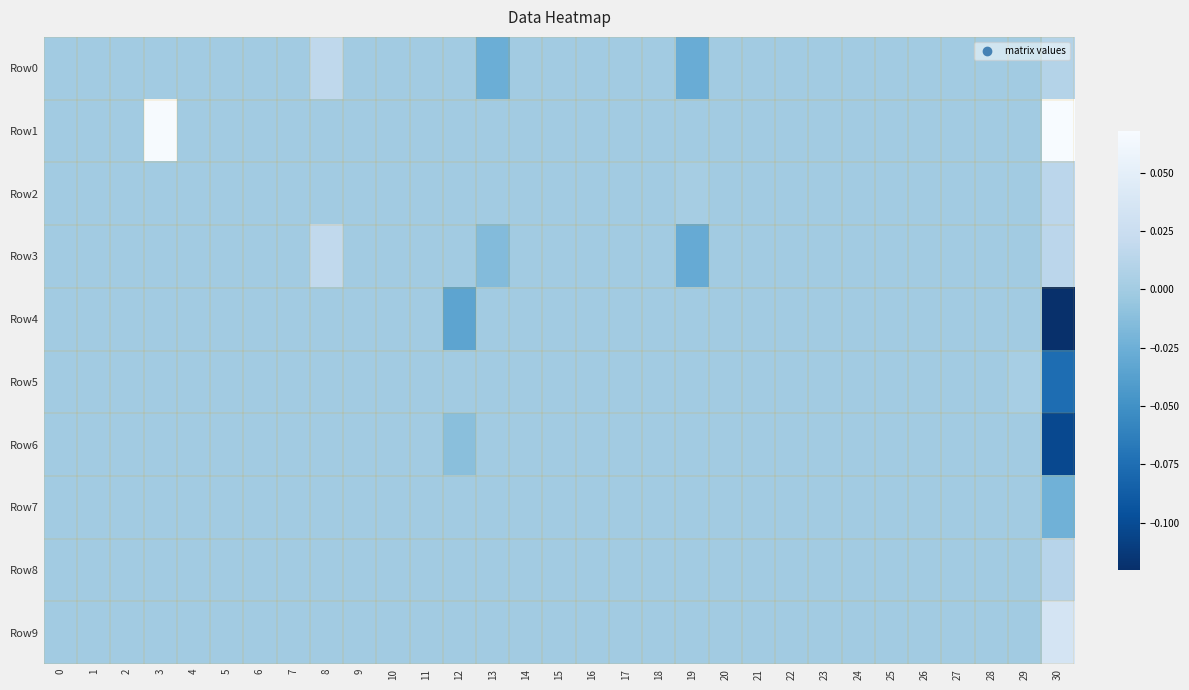

Reading right to left, list all the values displayed in this chart.

Row0: 30=0.0	29=0.0	28=0.0	27=0.0	26=0.0	25=0.0	24=0.0	23=0.0	22=0.0	21=0.0	20=0.0	19=-0.0	18=0.0	17=0.0	16=0.0	15=0.0	14=0.0	13=-0.0	12=0.0	11=0.0	10=0.0	9=0.0	8=0.0	7=0.0	6=0.0	5=0.0	4=0.0	3=0.0	2=0.0	1=0.0	0=0.0
Row1: 30=0.1	29=0.0	28=0.0	27=0.0	26=0.0	25=0.0	24=0.0	23=0.0	22=0.0	21=0.0	20=0.0	19=0.0	18=0.0	17=0.0	16=0.0	15=0.0	14=0.0	13=0.0	12=0.0	11=0.0	10=0.0	9=0.0	8=0.0	7=0.0	6=0.0	5=0.0	4=0.0	3=0.1	2=0.0	1=0.0	0=0.0
Row2: 30=0.0	29=0.0	28=0.0	27=0.0	26=0.0	25=0.0	24=0.0	23=0.0	22=0.0	21=0.0	20=0.0	19=0.0	18=0.0	17=0.0	16=0.0	15=0.0	14=0.0	13=0.0	12=0.0	11=0.0	10=0.0	9=0.0	8=0.0	7=0.0	6=0.0	5=0.0	4=0.0	3=0.0	2=0.0	1=0.0	0=0.0
Row3: 30=0.0	29=0.0	28=0.0	27=0.0	26=0.0	25=0.0	24=0.0	23=0.0	22=0.0	21=0.0	20=0.0	19=-0.0	18=0.0	17=0.0	16=0.0	15=0.0	14=0.0	13=-0.0	12=0.0	11=0.0	10=0.0	9=0.0	8=0.0	7=0.0	6=0.0	5=0.0	4=0.0	3=0.0	2=0.0	1=0.0	0=0.0
Row4: 30=-0.1	29=0.0	28=0.0	27=0.0	26=0.0	25=0.0	24=0.0	23=0.0	22=0.0	21=0.0	20=0.0	19=0.0	18=0.0	17=0.0	16=0.0	15=0.0	14=0.0	13=0.0	12=-0.0	11=0.0	10=0.0	9=0.0	8=0.0	7=0.0	6=0.0	5=0.0	4=0.0	3=0.0	2=0.0	1=0.0	0=0.0
Row5: 30=-0.1	29=0.0	28=0.0	27=0.0	26=0.0	25=0.0	24=0.0	23=0.0	22=0.0	21=0.0	20=0.0	19=0.0	18=0.0	17=0.0	16=0.0	15=0.0	14=0.0	13=0.0	12=0.0	11=0.0	10=0.0	9=0.0	8=0.0	7=0.0	6=0.0	5=0.0	4=0.0	3=0.0	2=0.0	1=0.0	0=0.0
Row6: 30=-0.1	29=0.0	28=0.0	27=0.0	26=0.0	25=0.0	24=0.0	23=0.0	22=0.0	21=0.0	20=0.0	19=0.0	18=0.0	17=0.0	16=0.0	15=0.0	14=0.0	13=0.0	12=-0.0	11=0.0	10=0.0	9=0.0	8=0.0	7=0.0	6=0.0	5=0.0	4=0.0	3=0.0	2=0.0	1=0.0	0=0.0
Row7: 30=-0.0	29=0.0	28=0.0	27=0.0	26=0.0	25=0.0	24=0.0	23=0.0	22=0.0	21=0.0	20=0.0	19=0.0	18=0.0	17=0.0	16=0.0	15=0.0	14=0.0	13=0.0	12=0.0	11=0.0	10=0.0	9=0.0	8=0.0	7=0.0	6=0.0	5=0.0	4=0.0	3=0.0	2=0.0	1=0.0	0=0.0
Row8: 30=0.0	29=0.0	28=0.0	27=0.0	26=0.0	25=0.0	24=0.0	23=0.0	22=0.0	21=0.0	20=0.0	19=0.0	18=0.0	17=0.0	16=0.0	15=0.0	14=0.0	13=0.0	12=0.0	11=0.0	10=0.0	9=0.0	8=0.0	7=0.0	6=0.0	5=0.0	4=0.0	3=0.0	2=0.0	1=0.0	0=0.0
Row9: 30=0.0	29=0.0	28=0.0	27=0.0	26=0.0	25=0.0	24=0.0	23=0.0	22=0.0	21=0.0	20=0.0	19=0.0	18=0.0	17=0.0	16=0.0	15=0.0	14=0.0	13=0.0	12=0.0	11=0.0	10=0.0	9=0.0	8=0.0	7=0.0	6=0.0	5=0.0	4=0.0	3=0.0	2=0.0	1=0.0	0=0.0